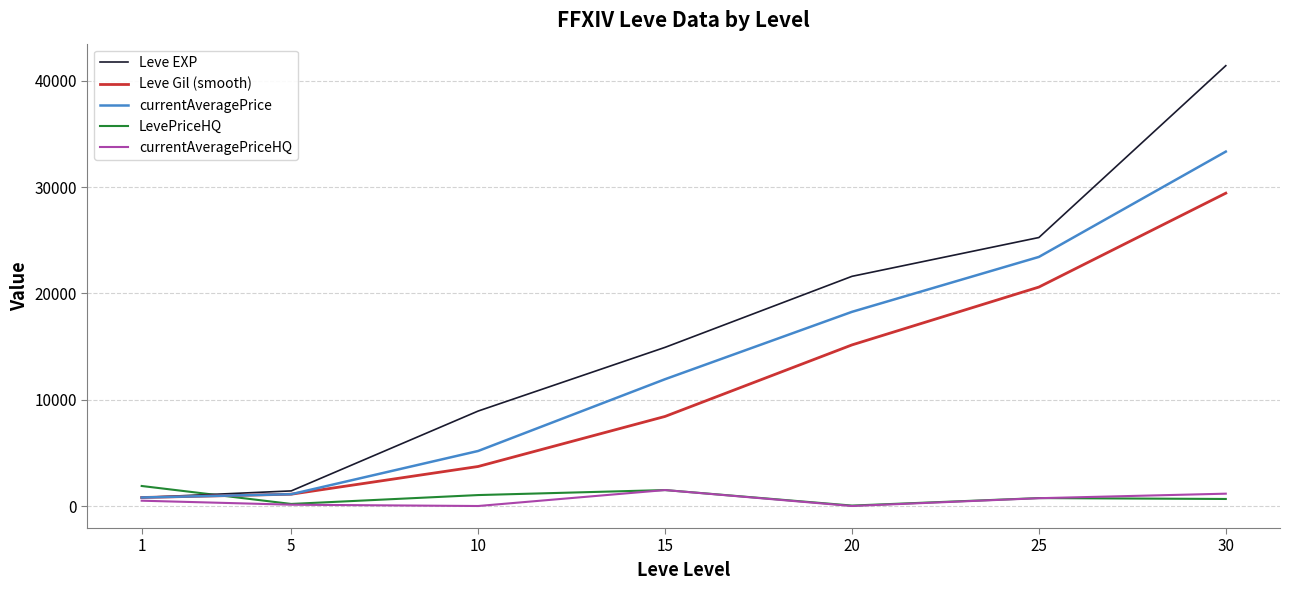

The value of currentAveragePrice at 10 is 2468.6. True or false?

False